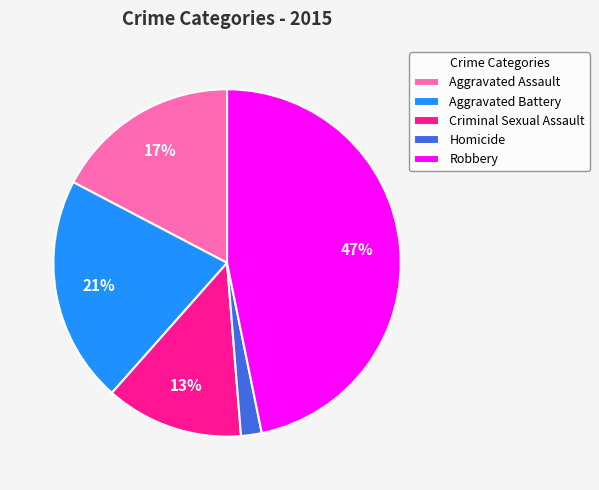

Count the number of slices in the pie.

5